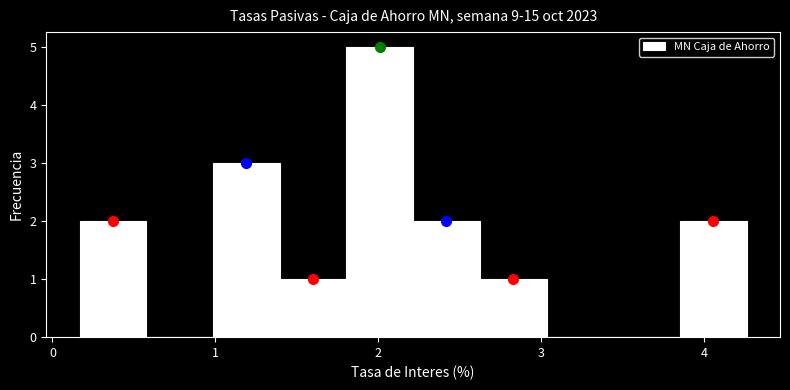

Reading left to right, transcribe this chart: for each bar, give the range it covers on the x-axis and its height. Neither the bar edges nor the heights are printed on the chart, so give them approximately, as read against the axes.

0.2 to 0.6: 2
0.6 to 1.0: 0
1.0 to 1.4: 3
1.4 to 1.8: 1
1.8 to 2.2: 5
2.2 to 2.6: 2
2.6 to 3.0: 1
3.0 to 3.4: 0
3.4 to 3.9: 0
3.9 to 4.3: 2